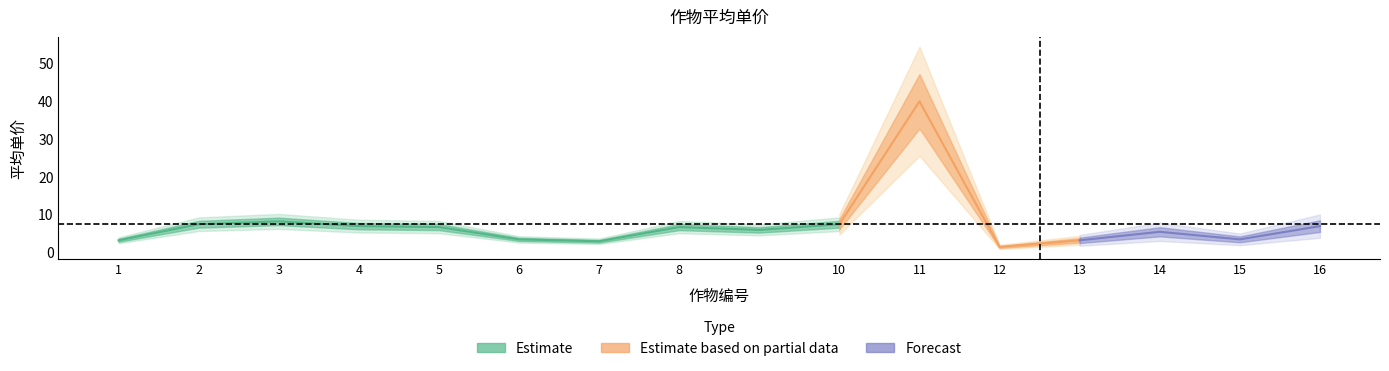

What is the value of the 2nd point from the left?

7.5